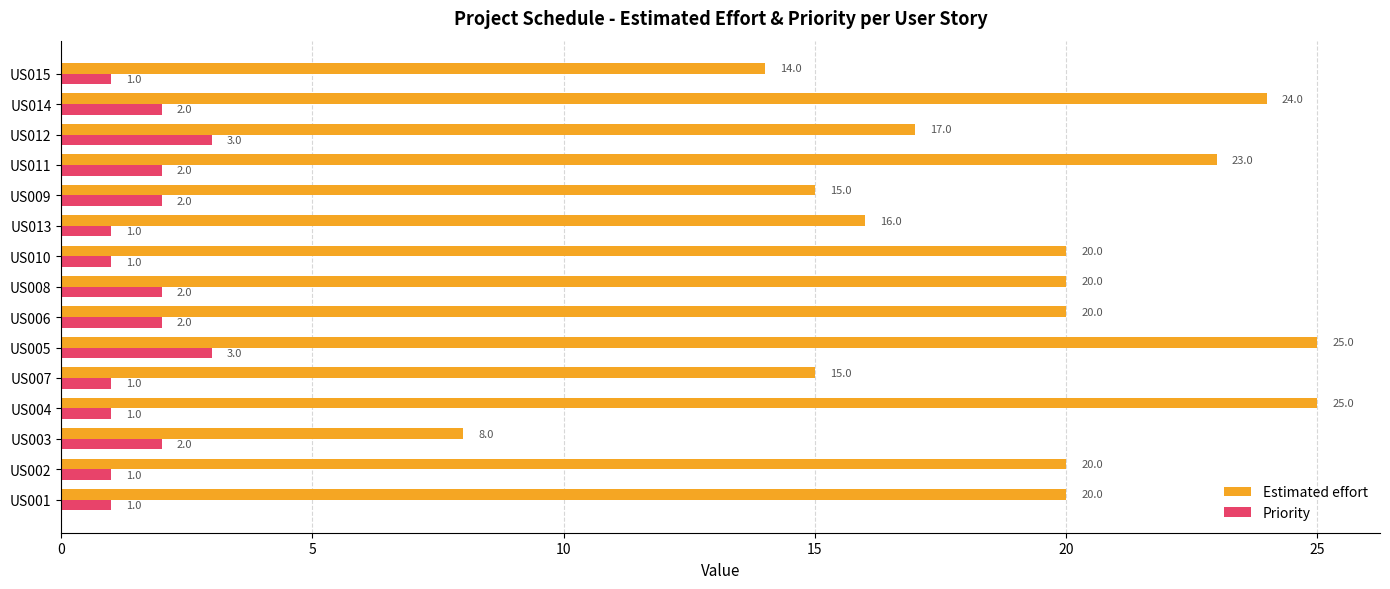

Is it true that Estimated effort equals 8 at US003?

True